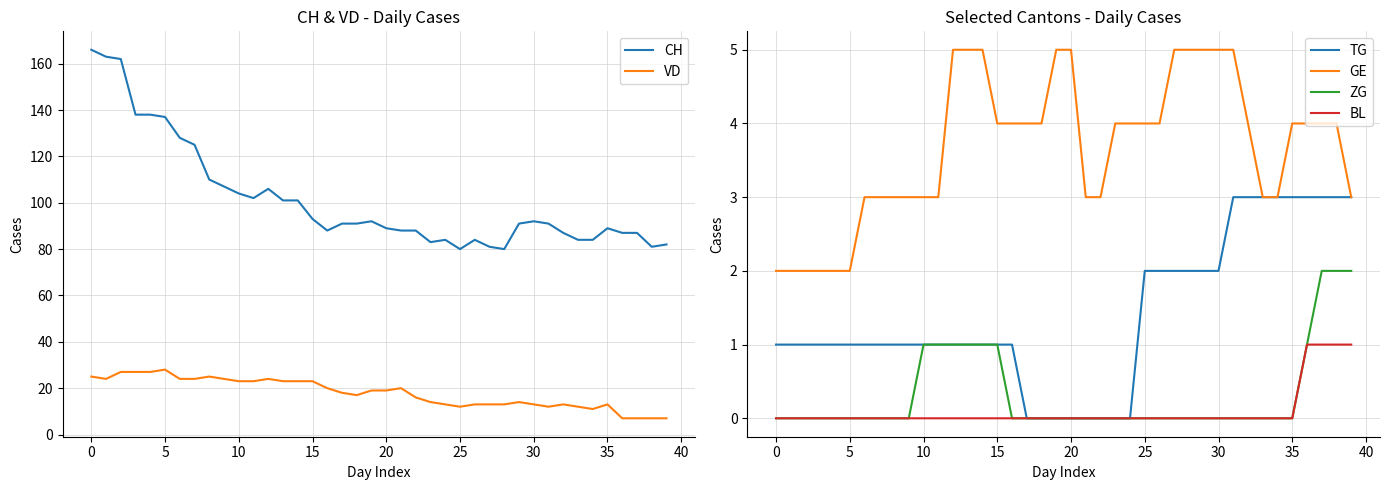

True or false: ZG and GE cross at least once.

False